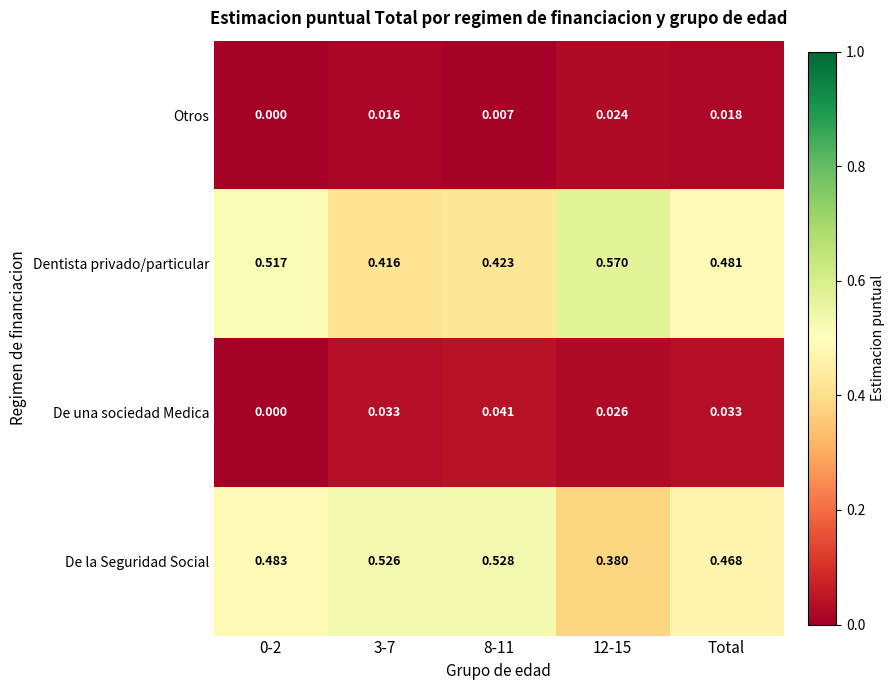

Rank the series by their maximum value, from lowest to highest.

Otros, De una sociedad Medica, De la Seguridad Social, Dentista privado/particular